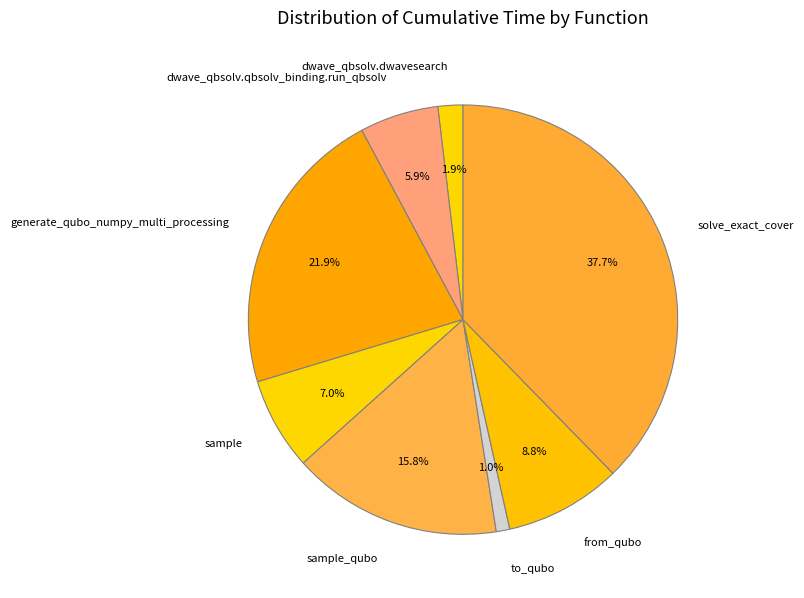

Do to_qubo and sample together represent more than half of the pie?

No